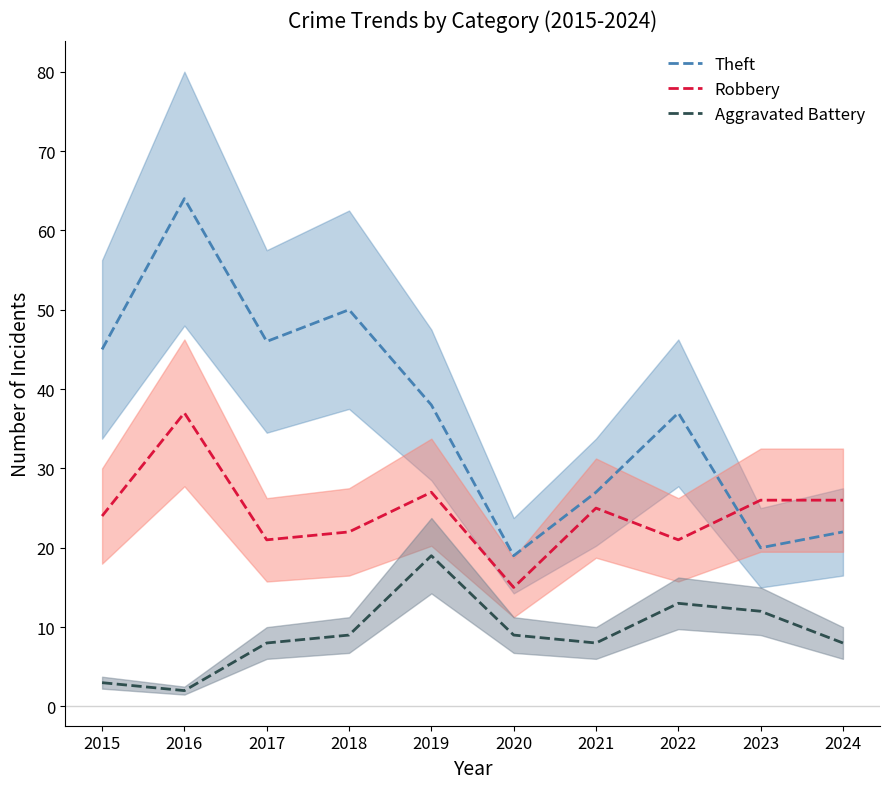

Where is the first local minimum for Robbery?

2017